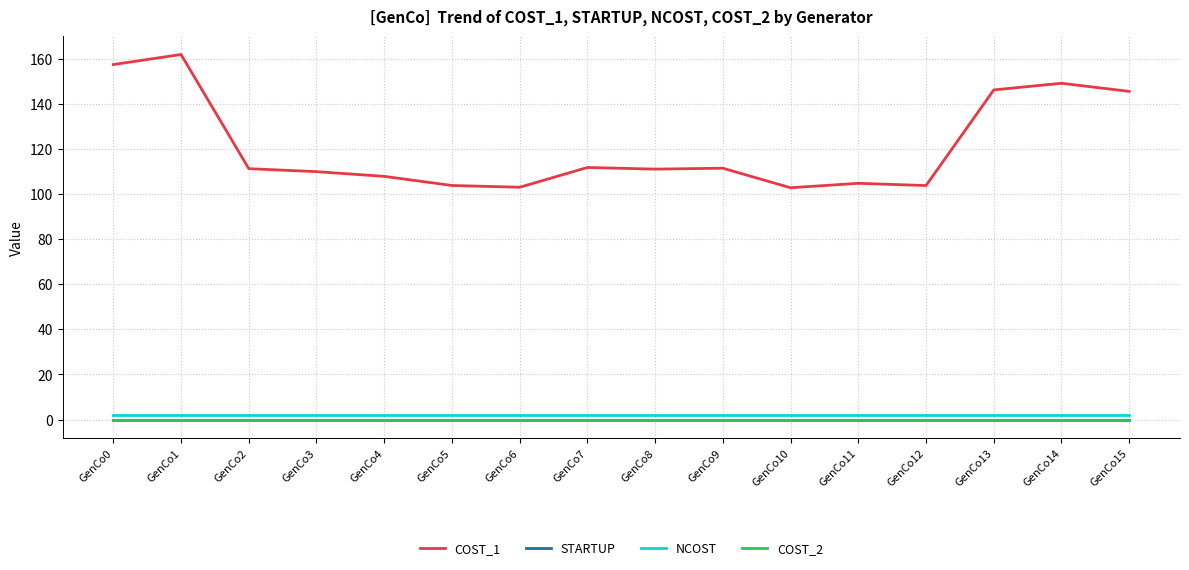

Is it true that NCOST equals 2.6 at GenCo13?

False